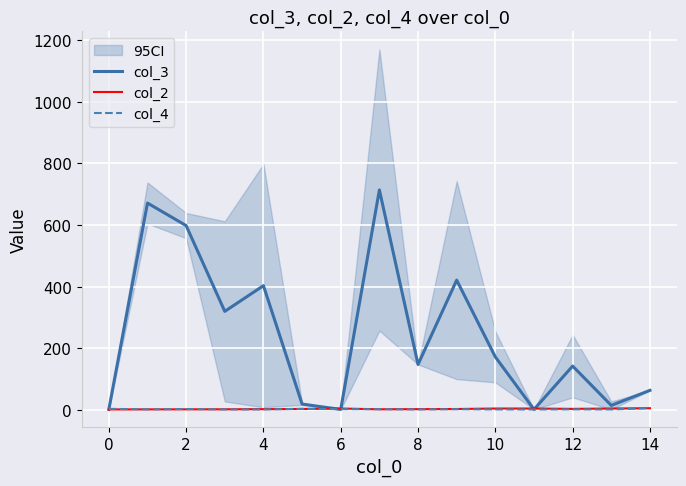

At how many categories does at least one series exceed 59?

10